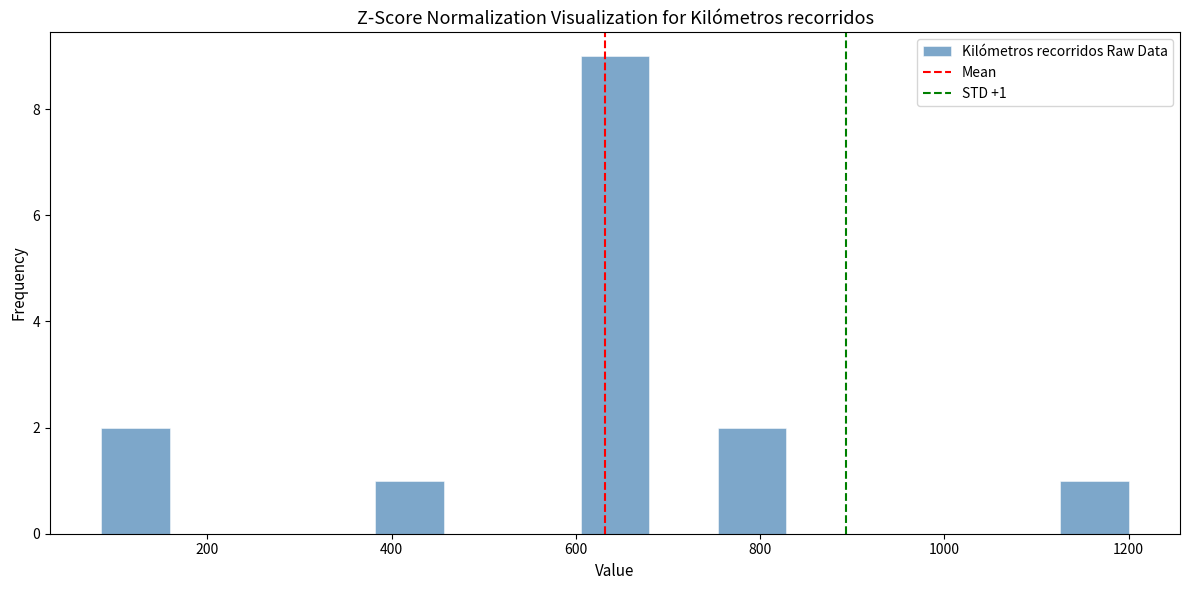

Read against the x-axis, roughly where is the centre of the tallest bar?

640